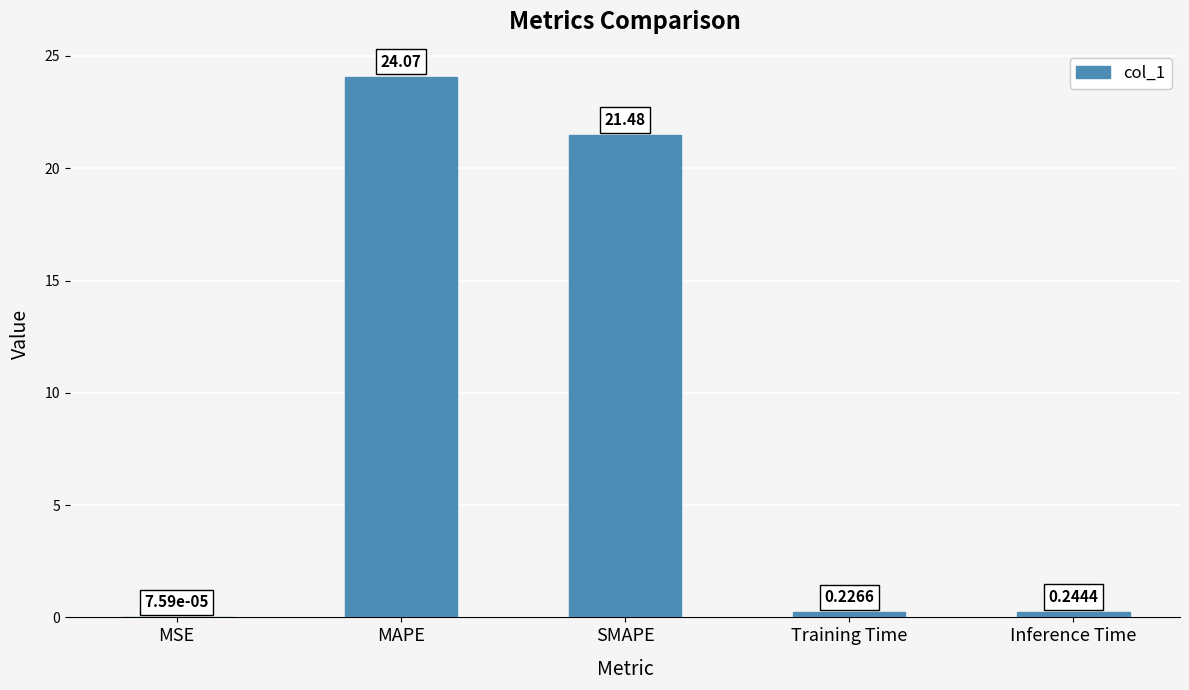

Where is the data nearest to the value 12?

SMAPE